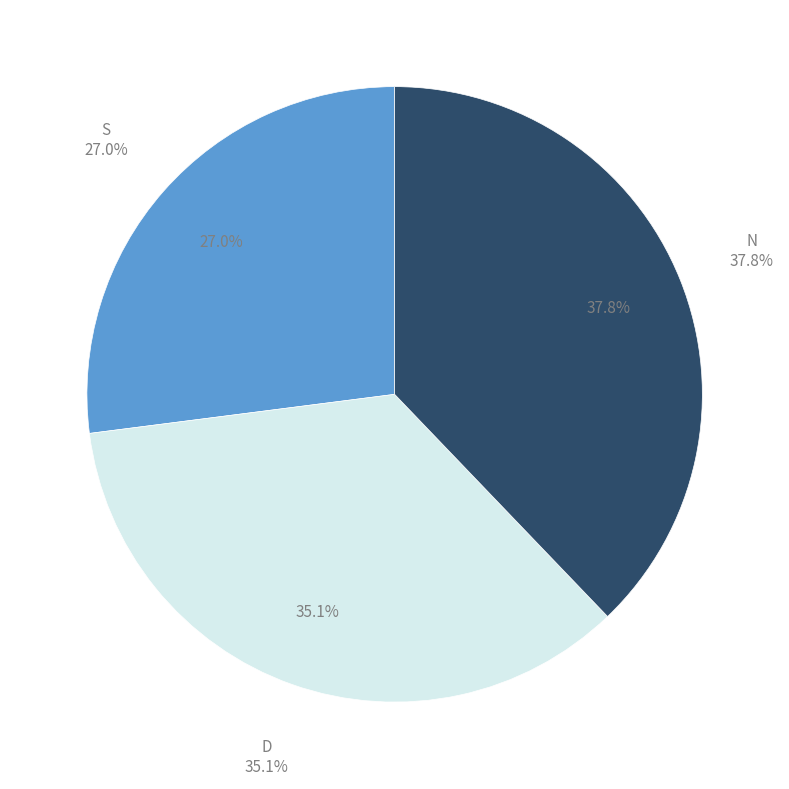

Rank the categories by value from highest to lowest.

N, D, S